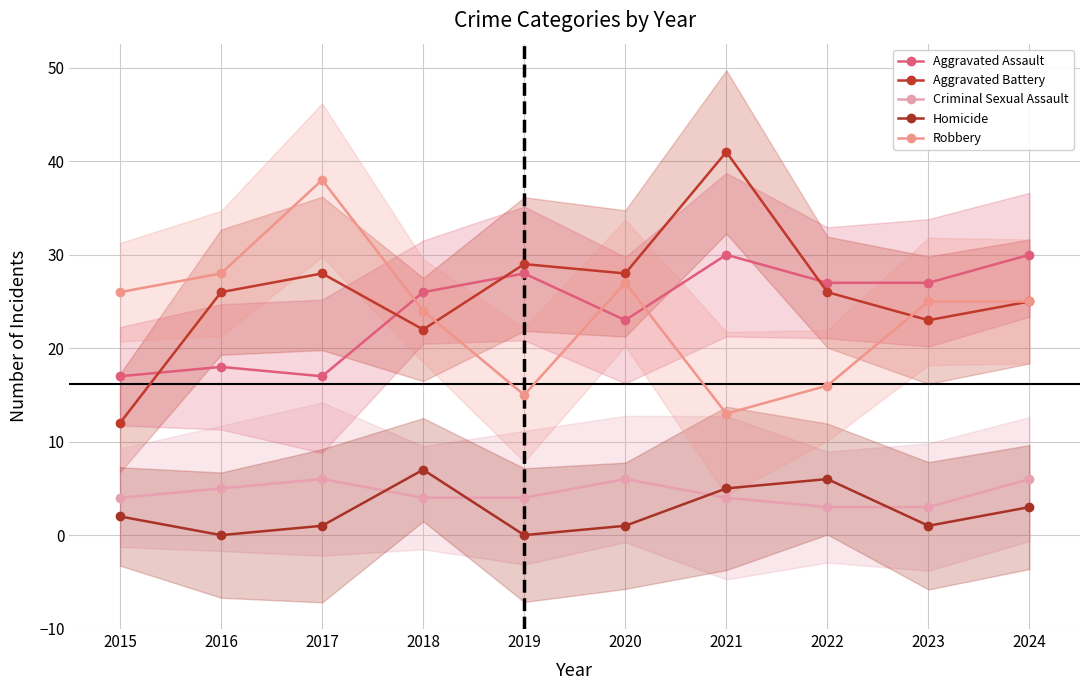

At how many categories does at least one series exceed 3?

10